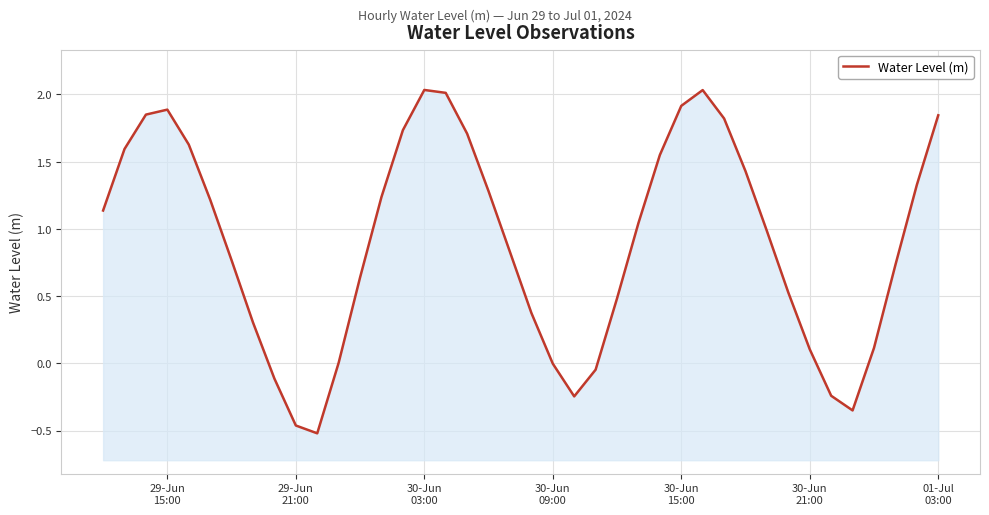

How many negative values are there?

8